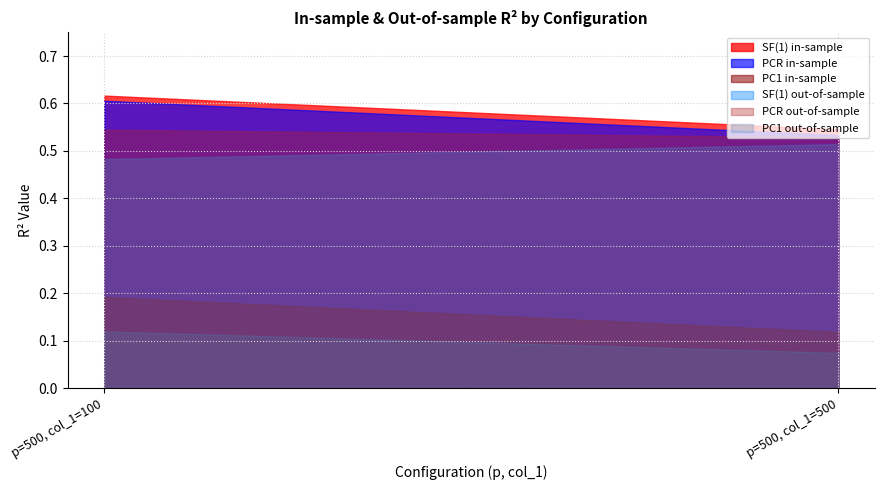

Which series changed the most between p=500, col_1=100 and p=500, col_1=500?

PC1 in-sample